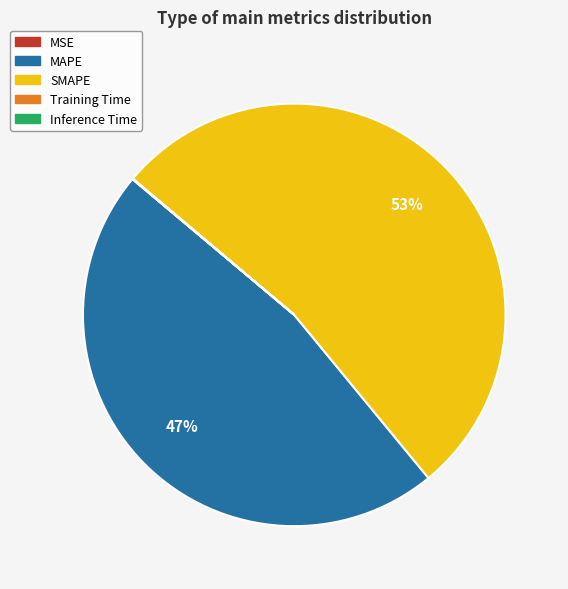

To the nearest percent, what is the average slice percentage?

20%